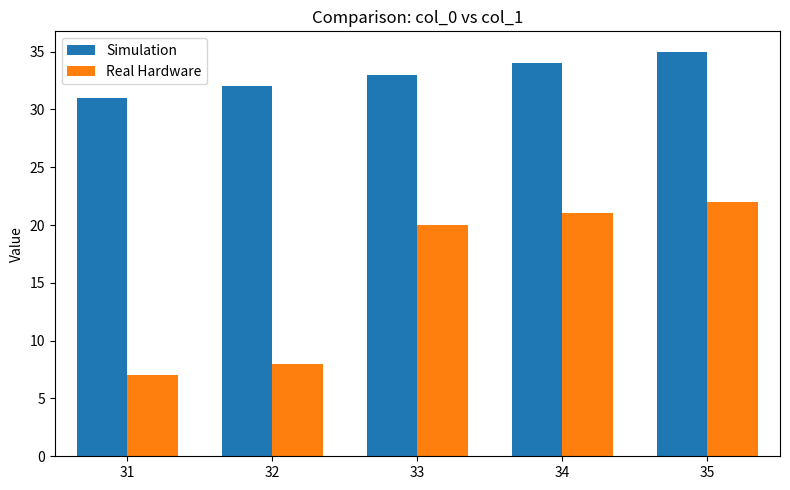

What is the difference between the second highest and second lowest values in the Simulation series?

2